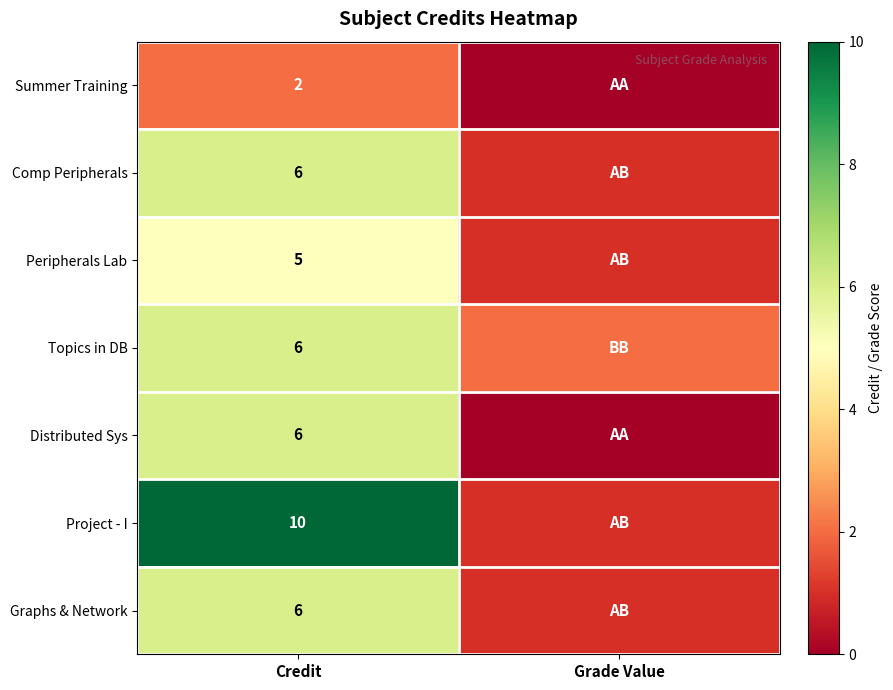

The value of Graphs & Network at Credit is 6. True or false?

True